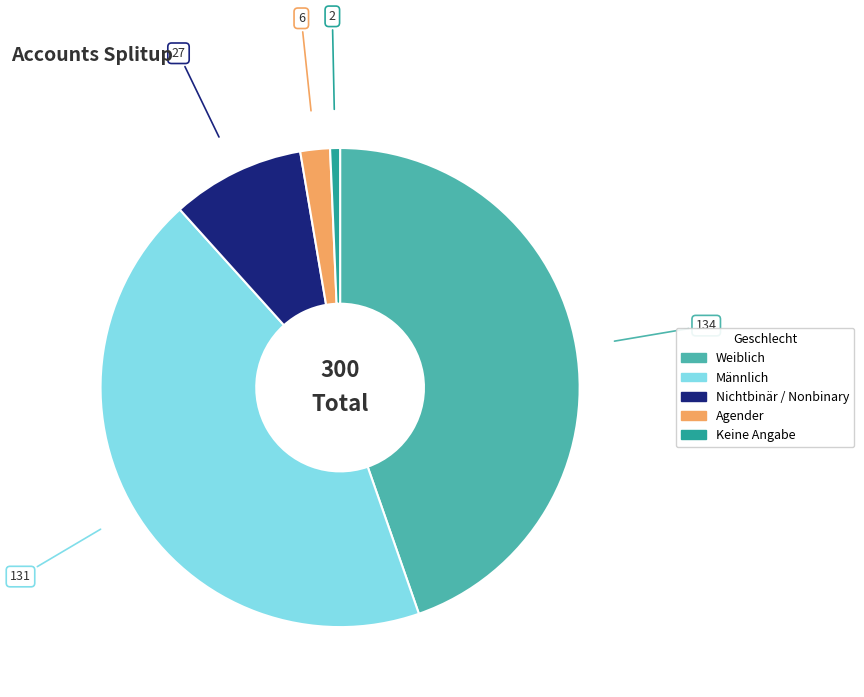

Rank the categories by value from lowest to highest.

Keine Angabe, Agender, Nichtbinär / Nonbinary, Männlich, Weiblich